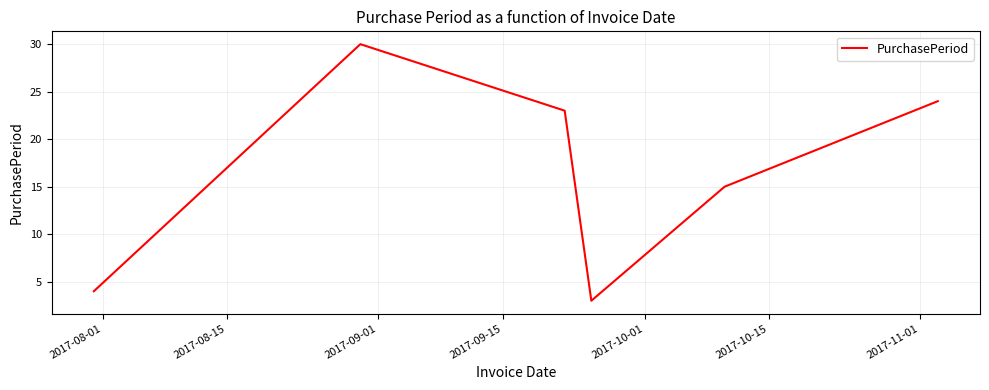

What is the sum of all values?

99